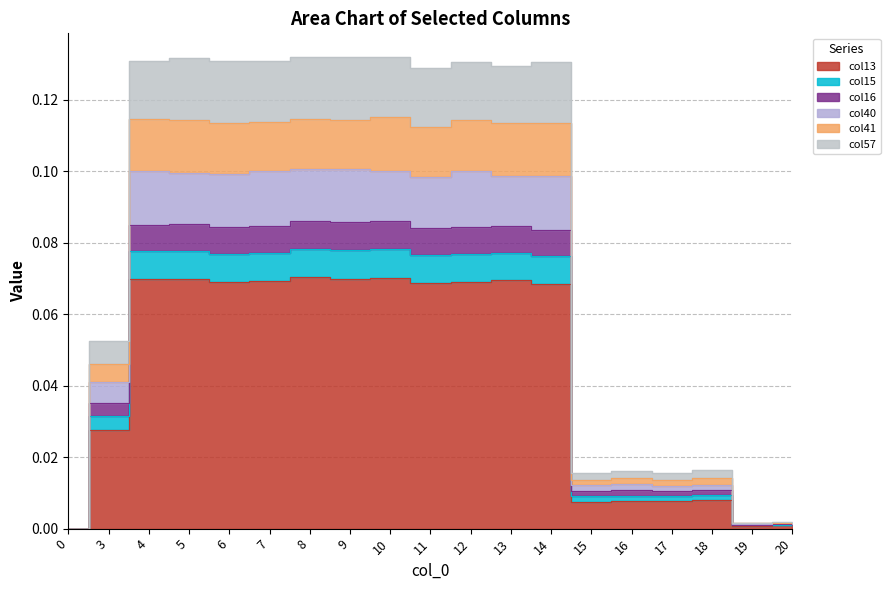

True or false: col16 has more than 0 points higher than both neighbors.

True